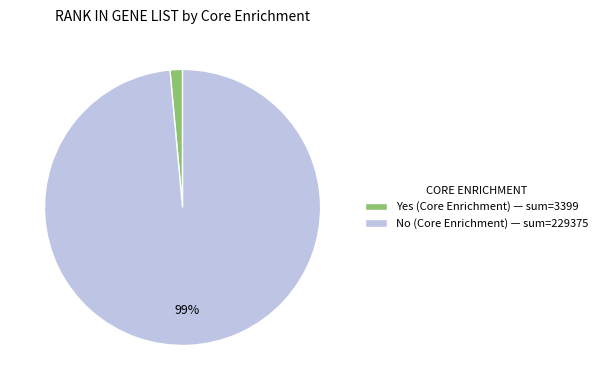

Is there any slice that represents more than half of the pie?

Yes